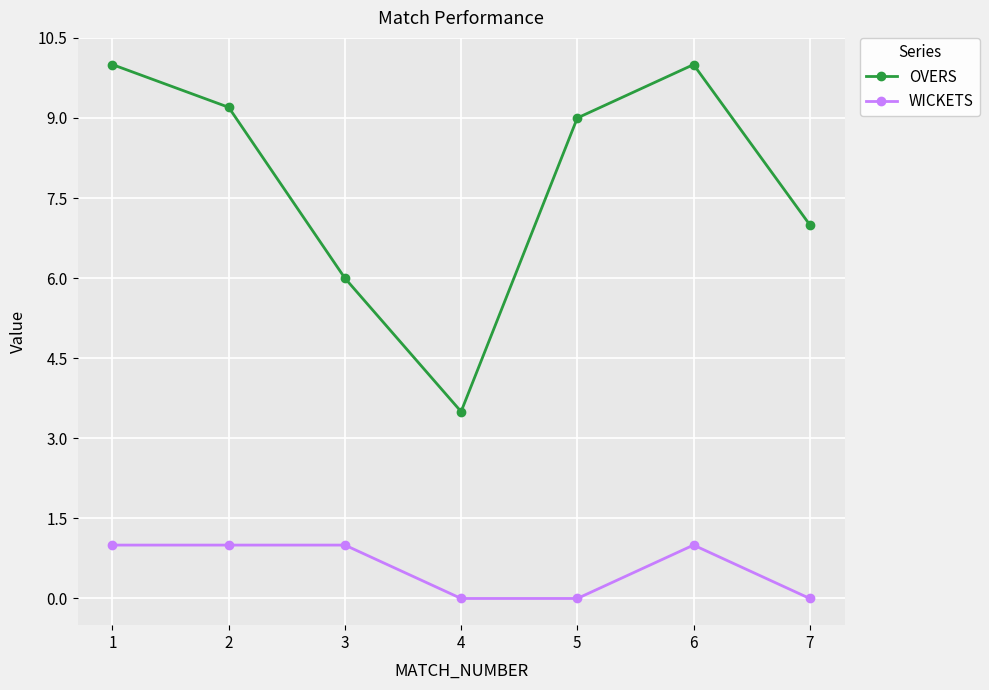

Reading left to right, list all the values displayed in this chart.

OVERS: 1=10.0	2=9.2	3=6.0	4=3.5	5=9.0	6=10.0	7=7.0
WICKETS: 1=1.0	2=1.0	3=1.0	4=0.0	5=0.0	6=1.0	7=0.0